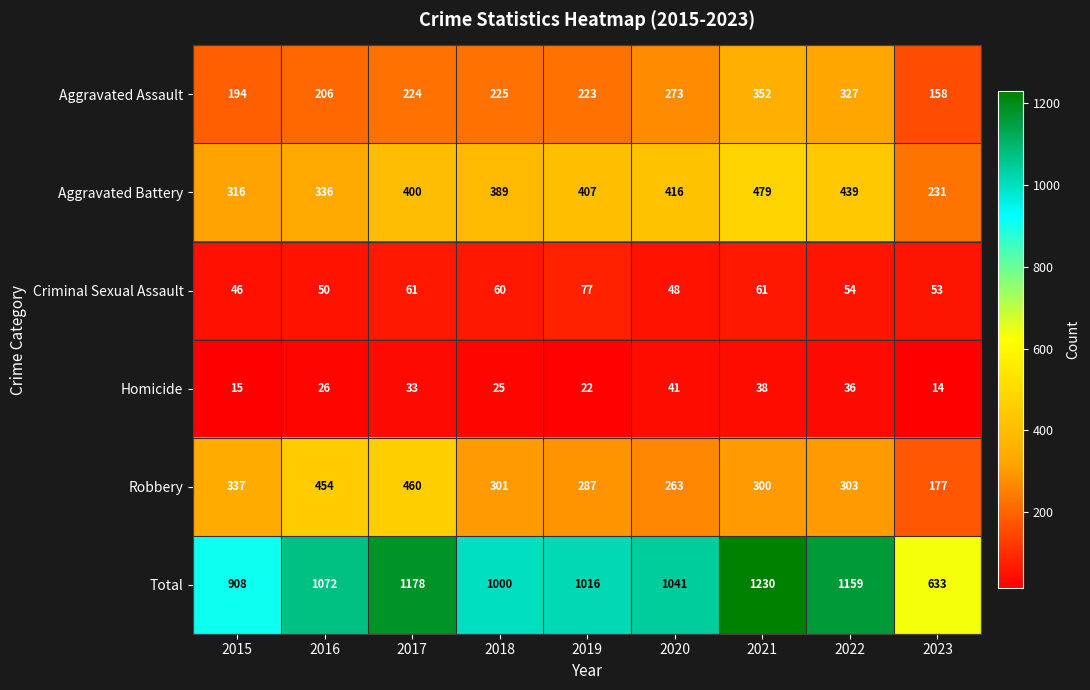

What is the total value across all series at 2017?

2356